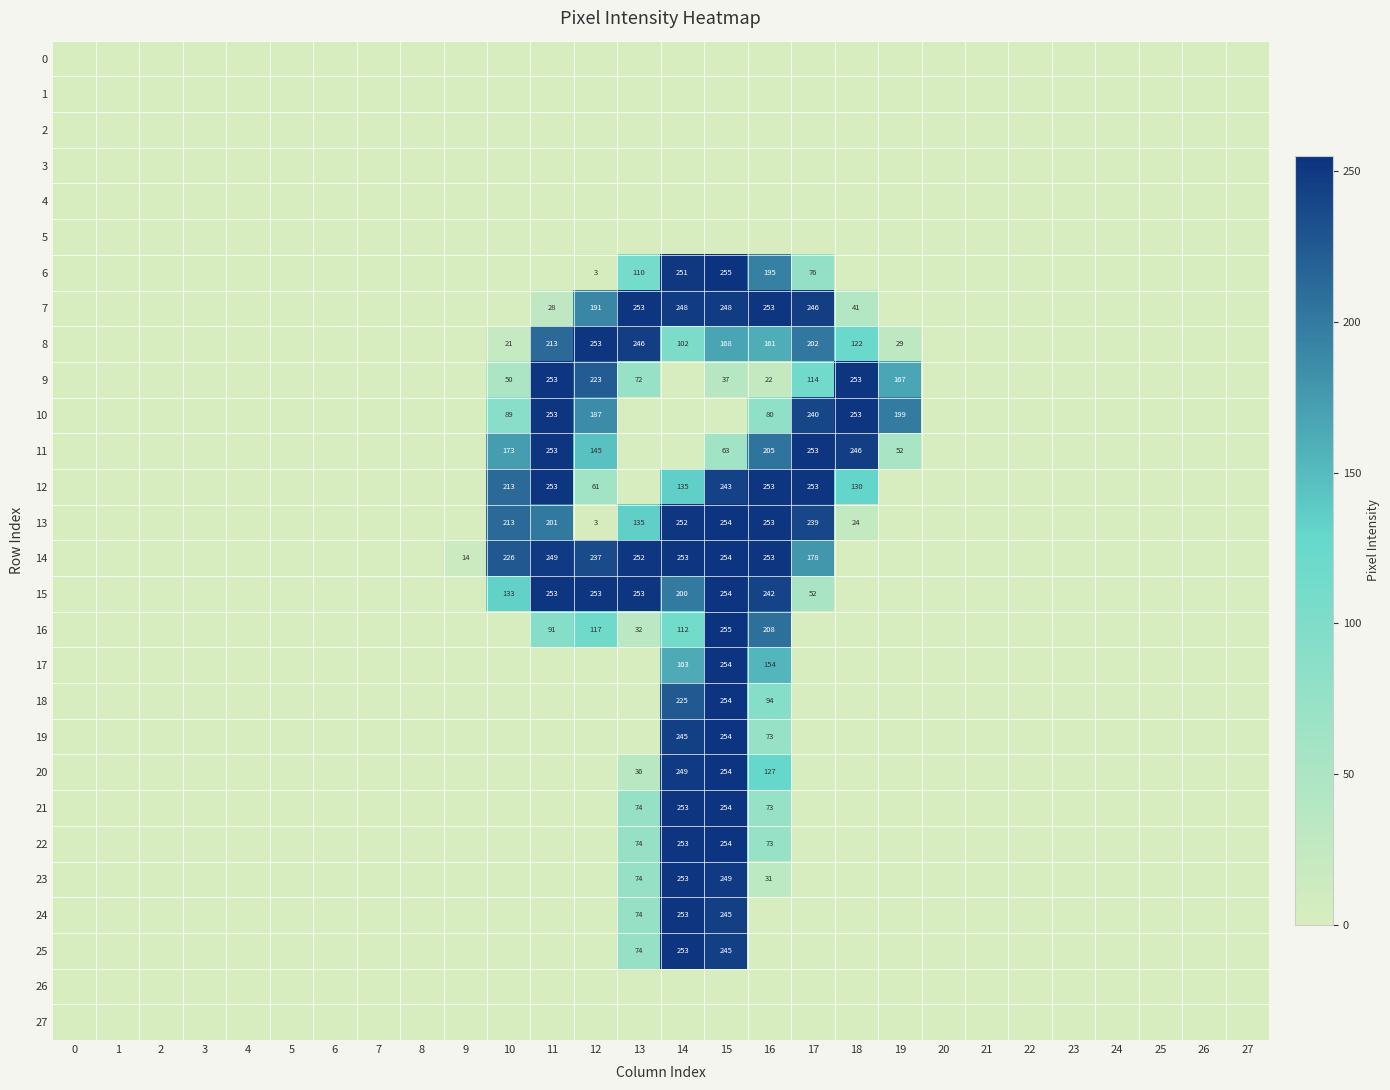

Rank the categories by row_16 value from highest to lowest.

15, 16, 12, 14, 11, 13, 0, 1, 2, 3, 4, 5, 6, 7, 8, 9, 10, 17, 18, 19, 20, 21, 22, 23, 24, 25, 26, 27